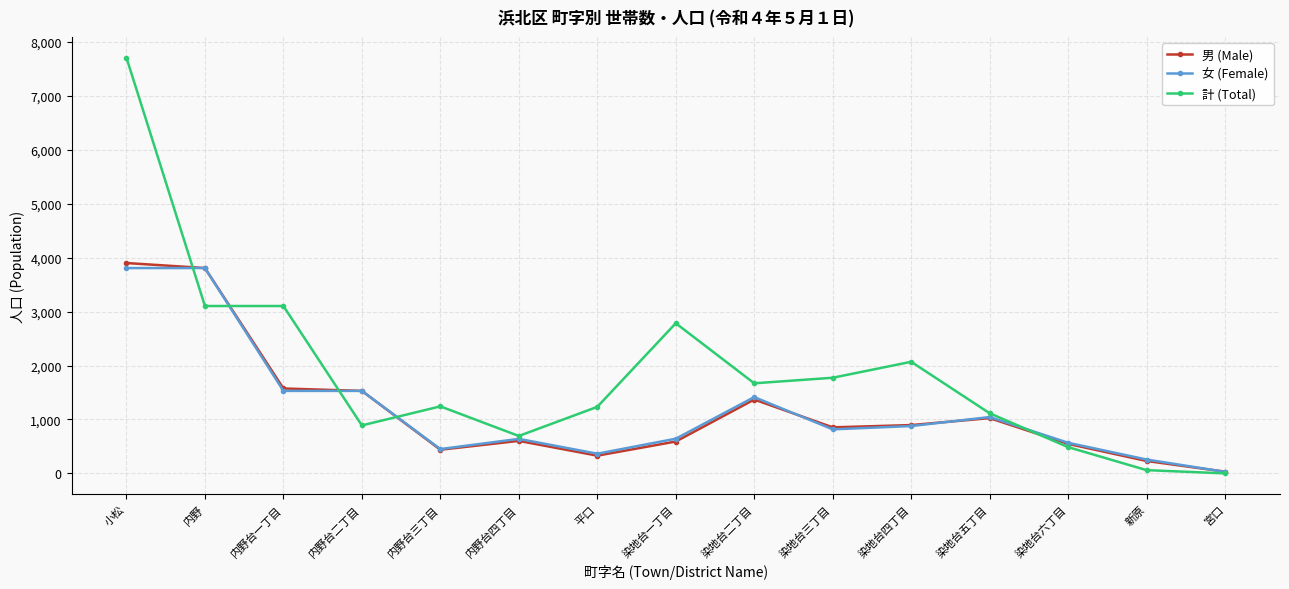

What are all the series names shown in the legend?

男 (Male), 女 (Female), 計 (Total)